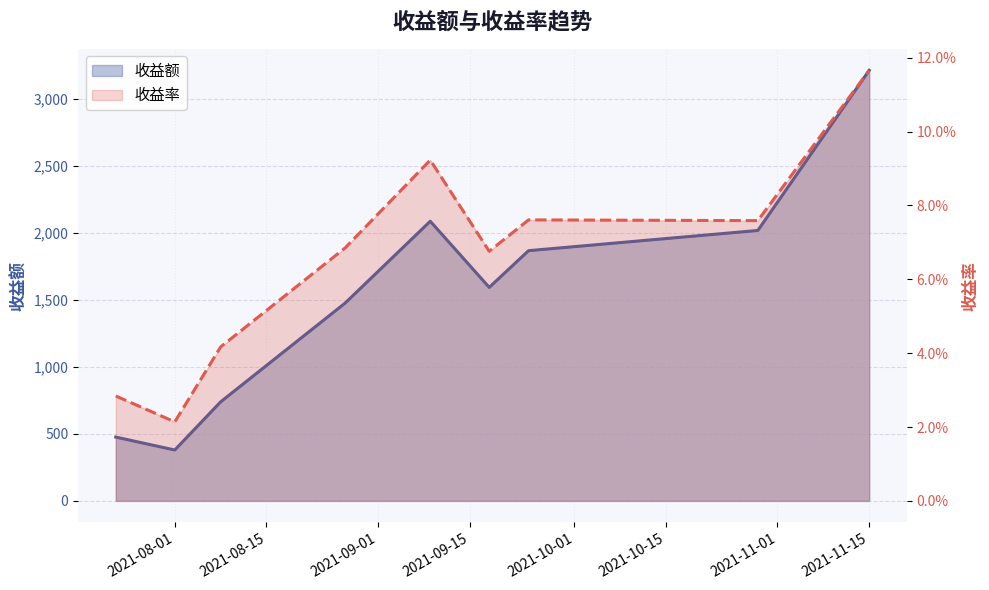

The value of 收益率 at 2021-08-01 is 0.0. True or false?

True